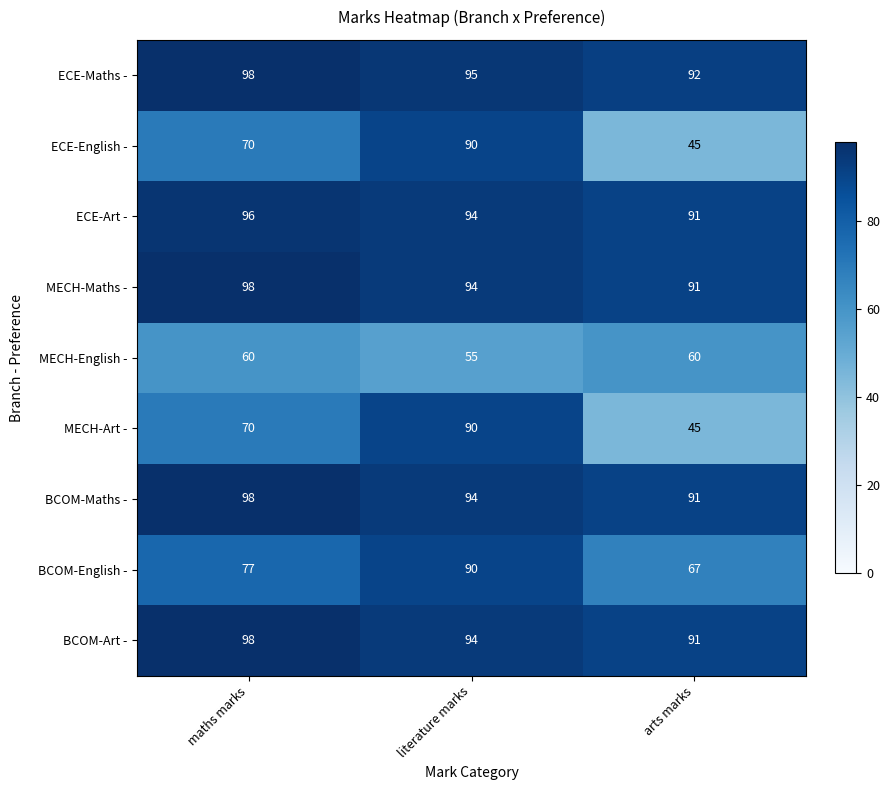

Rank the categories by BCOM-Art - value from highest to lowest.

maths marks, literature marks, arts marks